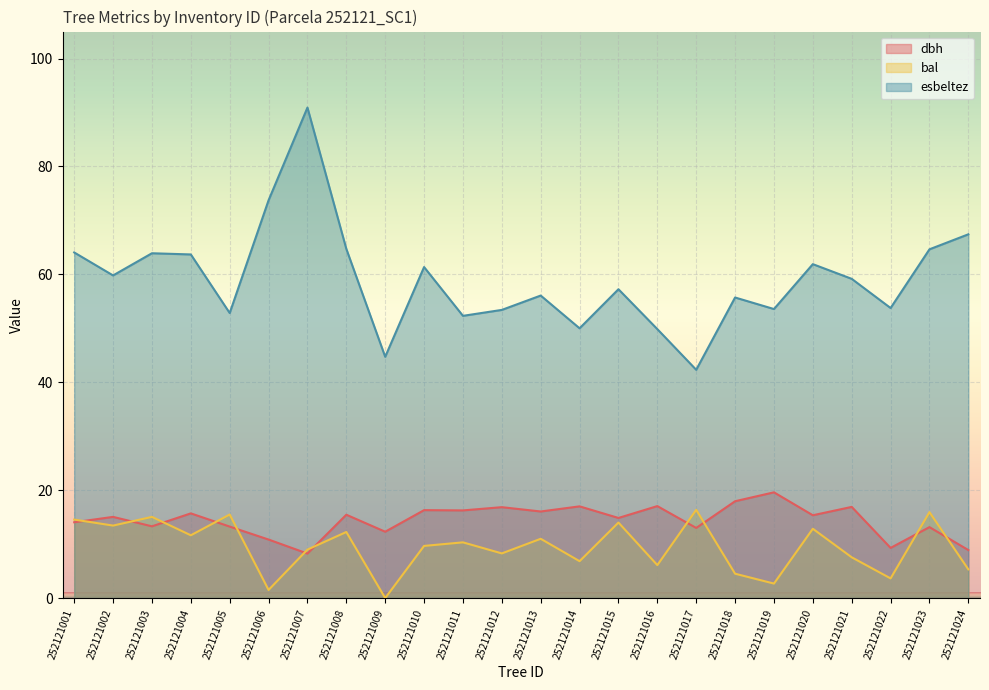

True or false: bal and esbeltez cross at least once.

False